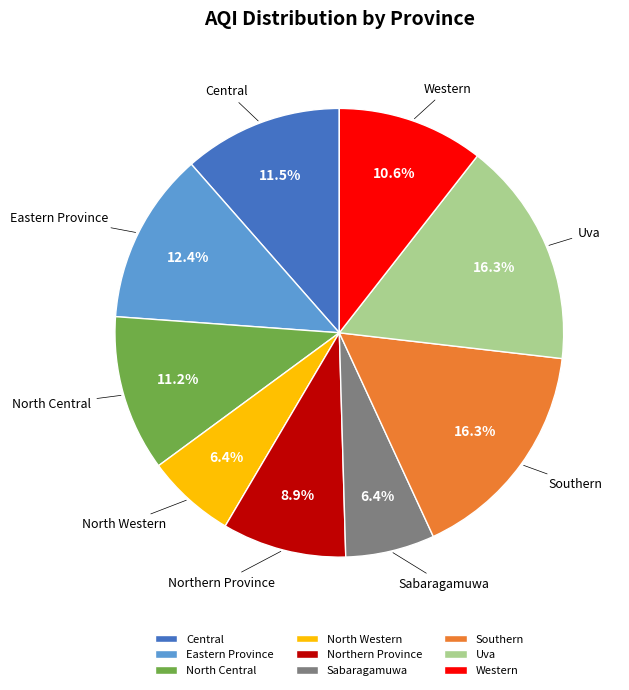

What is the total percentage of Northern Province and Western?

19.5%